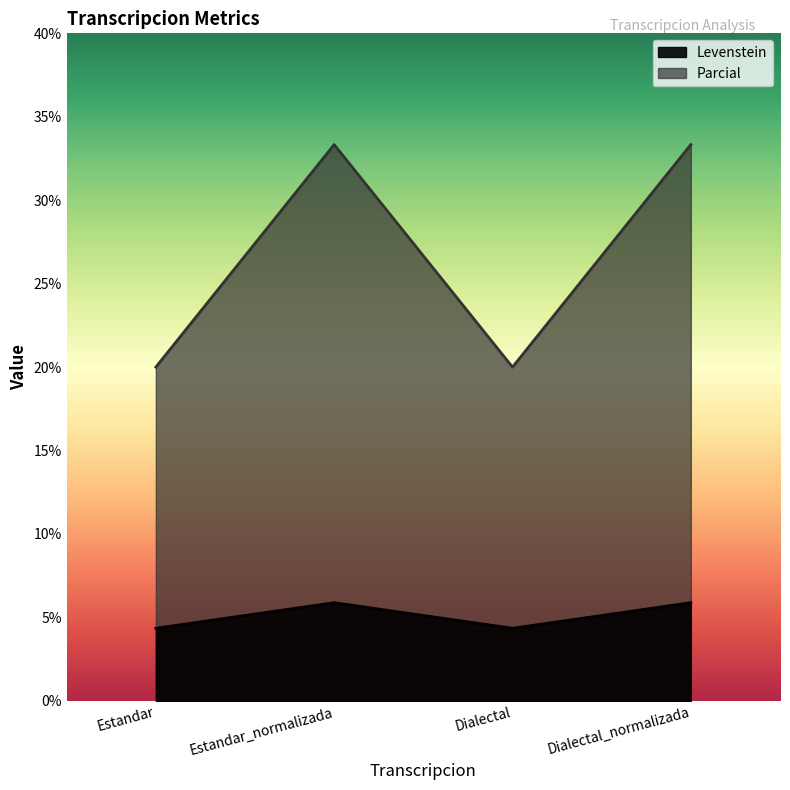

Does the chart have visible grid lines?

No